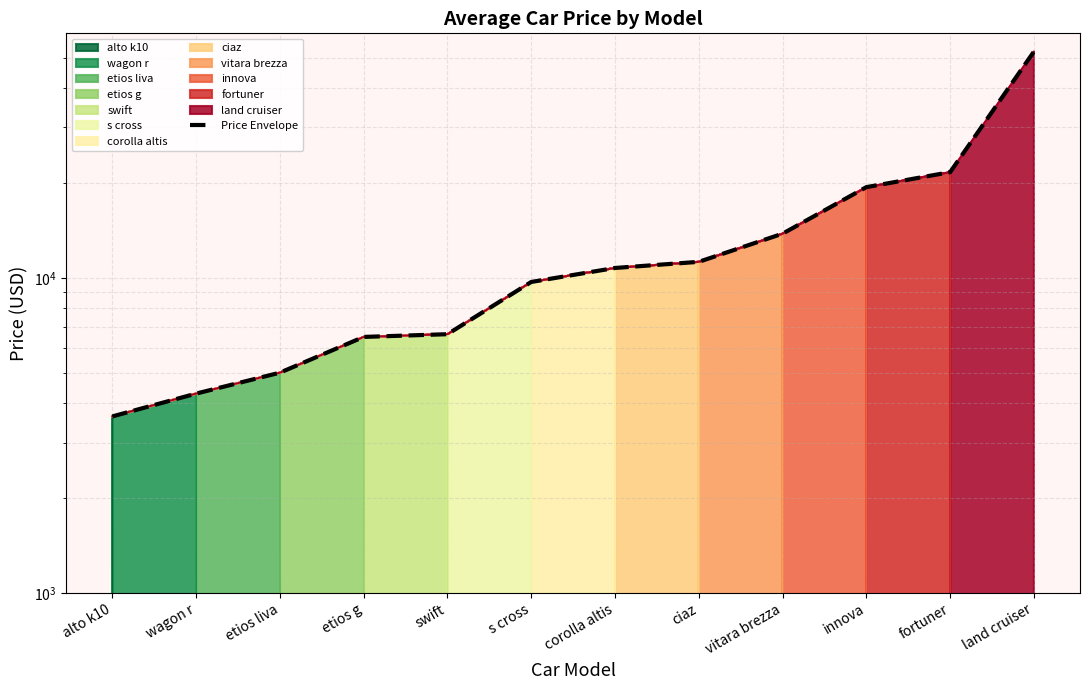

List the labels in order of value, smallest first.

alto k10, wagon r, etios liva, etios g, swift, s cross, corolla altis, ciaz, vitara brezza, innova, fortuner, land cruiser